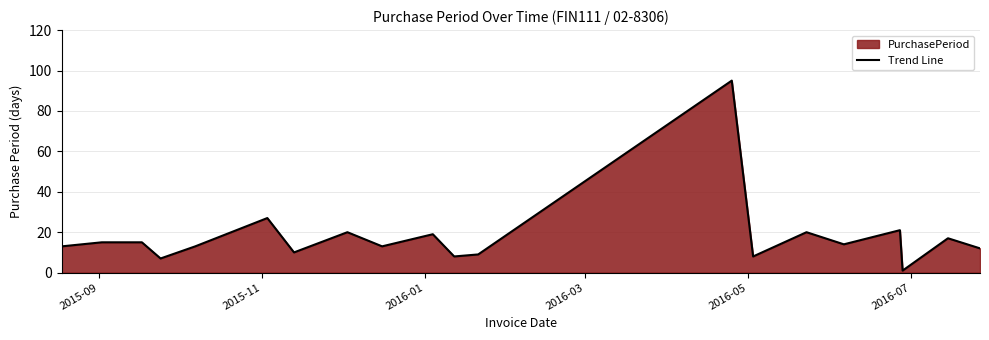

What is the greatest value displayed?

95